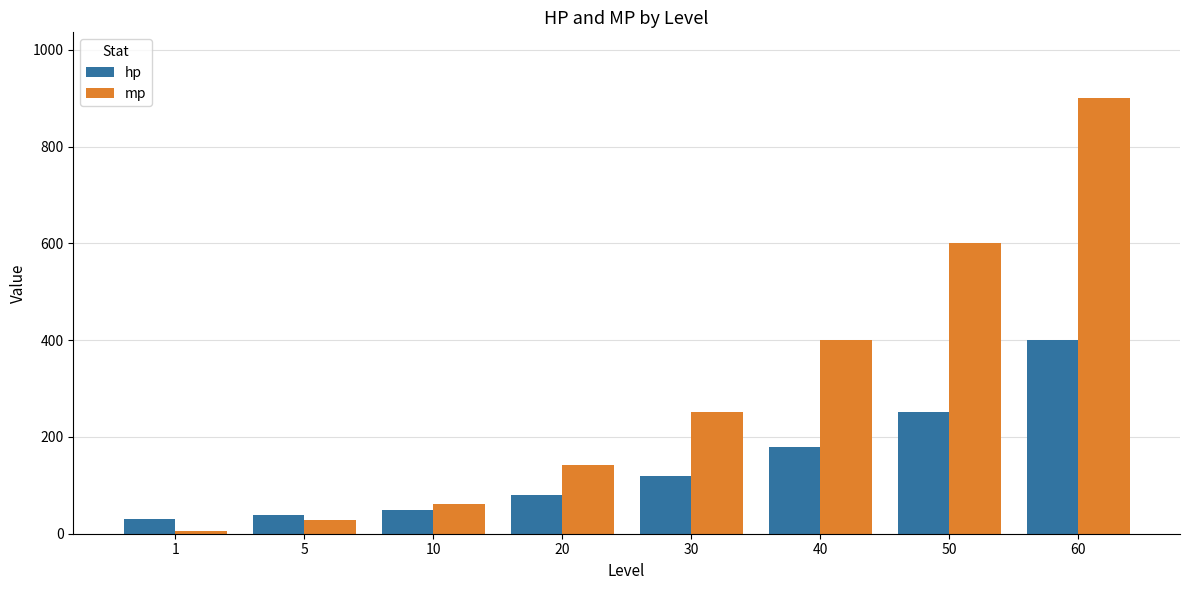

What is the sum of the mp values at 40 and 10?

462